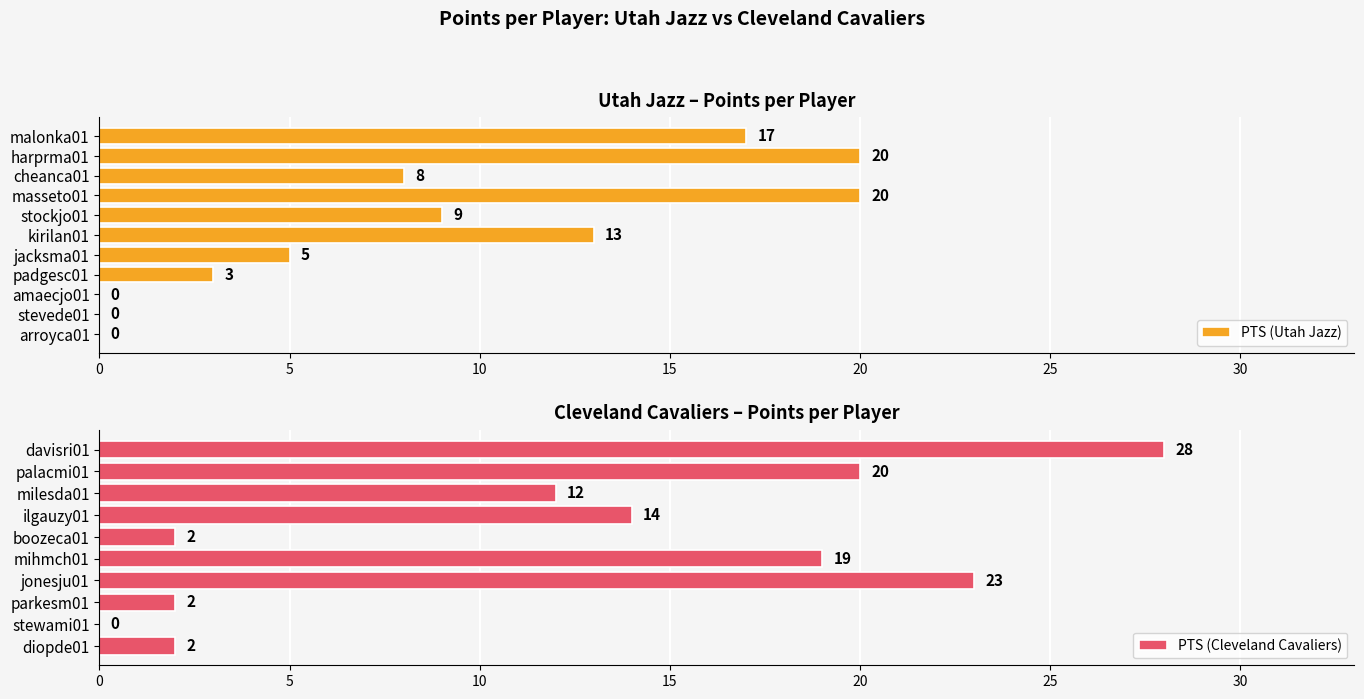

True or false: FG has a value of 0 at boozeca01.

False